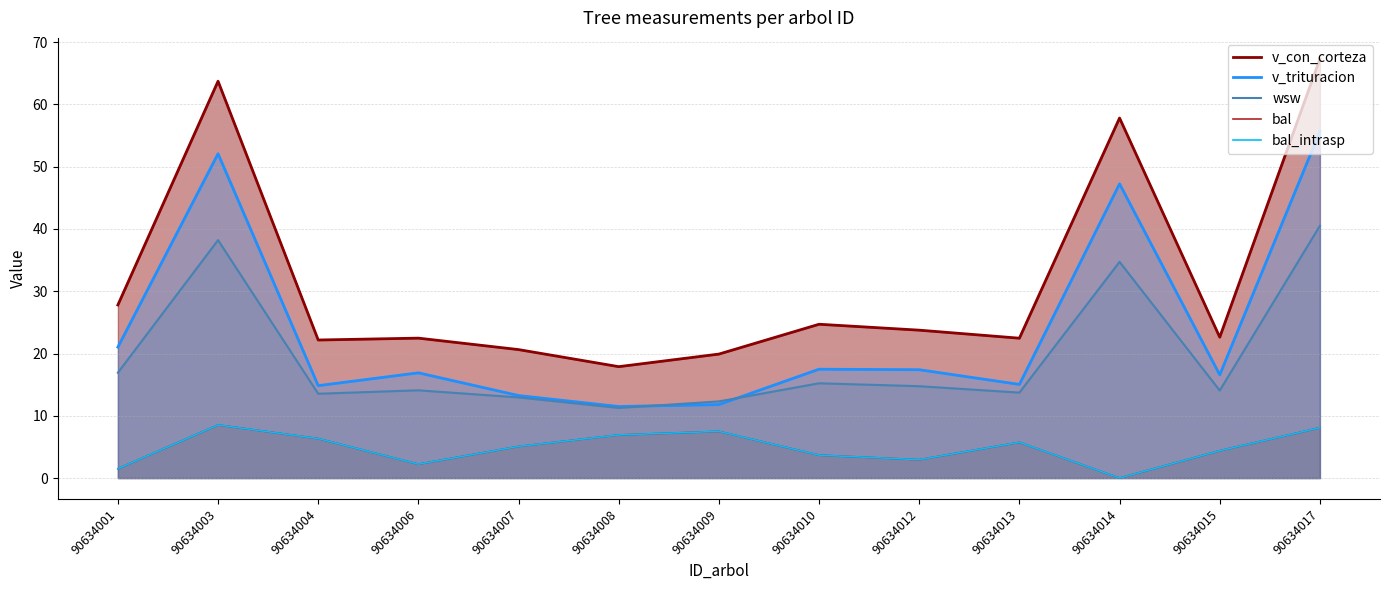

What is the difference between the v_con_corteza values at 90634007 and 90634015?

2.0